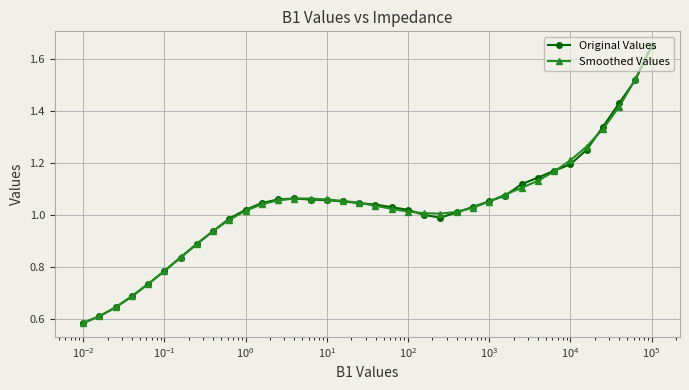

How many lines are shown in the chart?

2